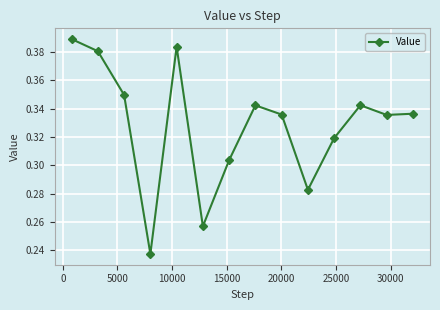

True or false: there are more than 1 points higher than both neighbors.

True